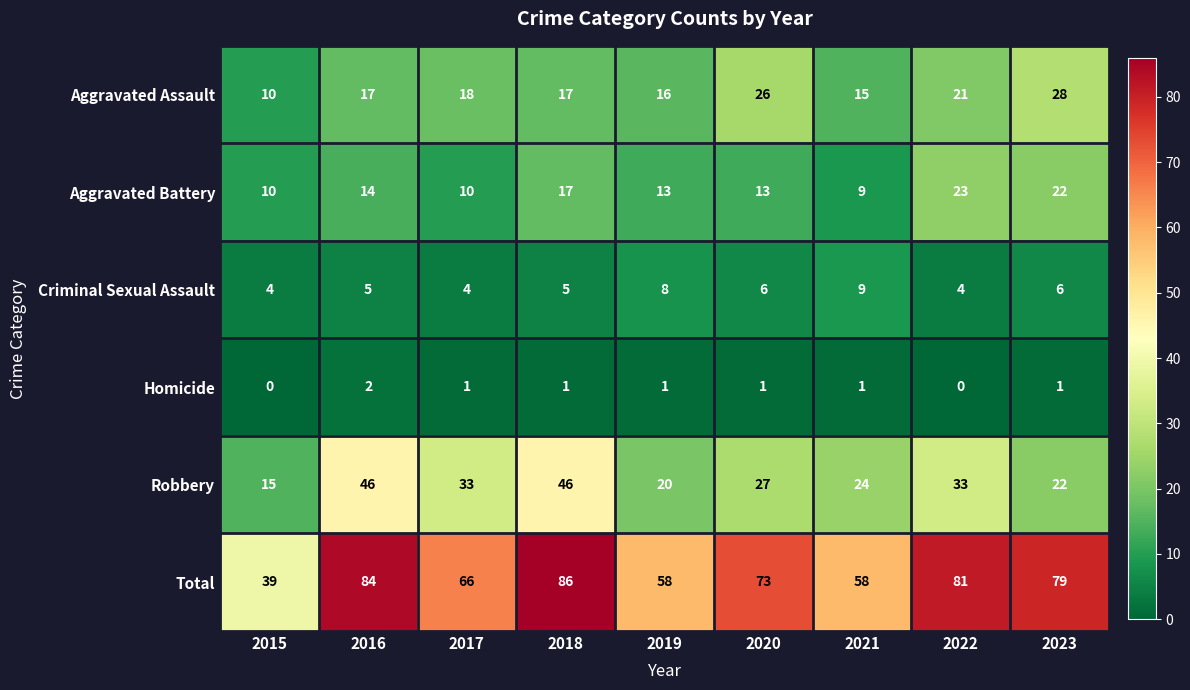

List the series in order of their peak value, highest first.

Total, Robbery, Aggravated Assault, Aggravated Battery, Criminal Sexual Assault, Homicide